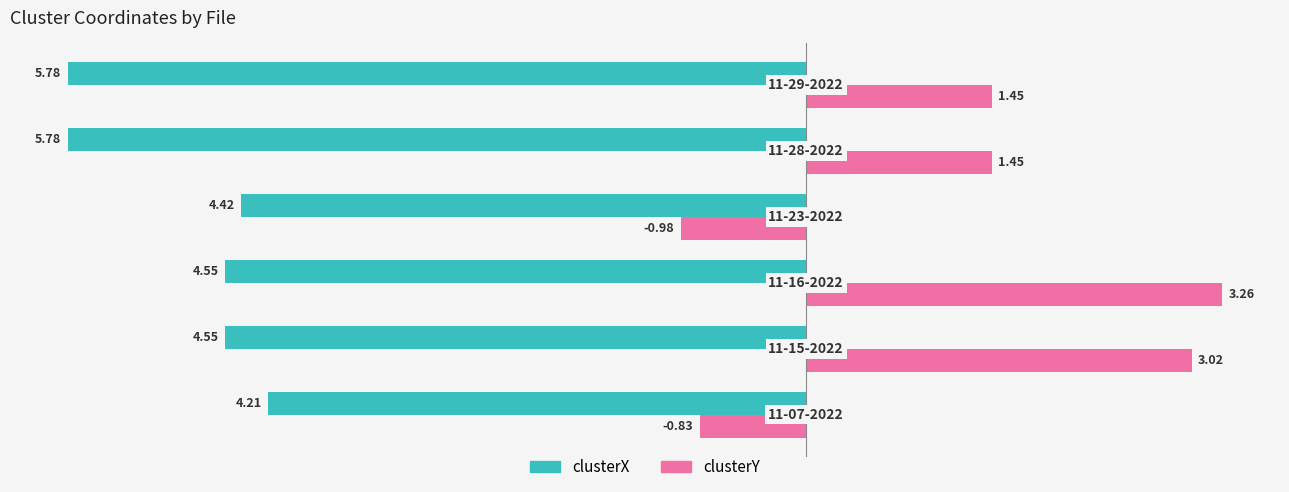

What are all the series names shown in the legend?

clusterX, clusterY